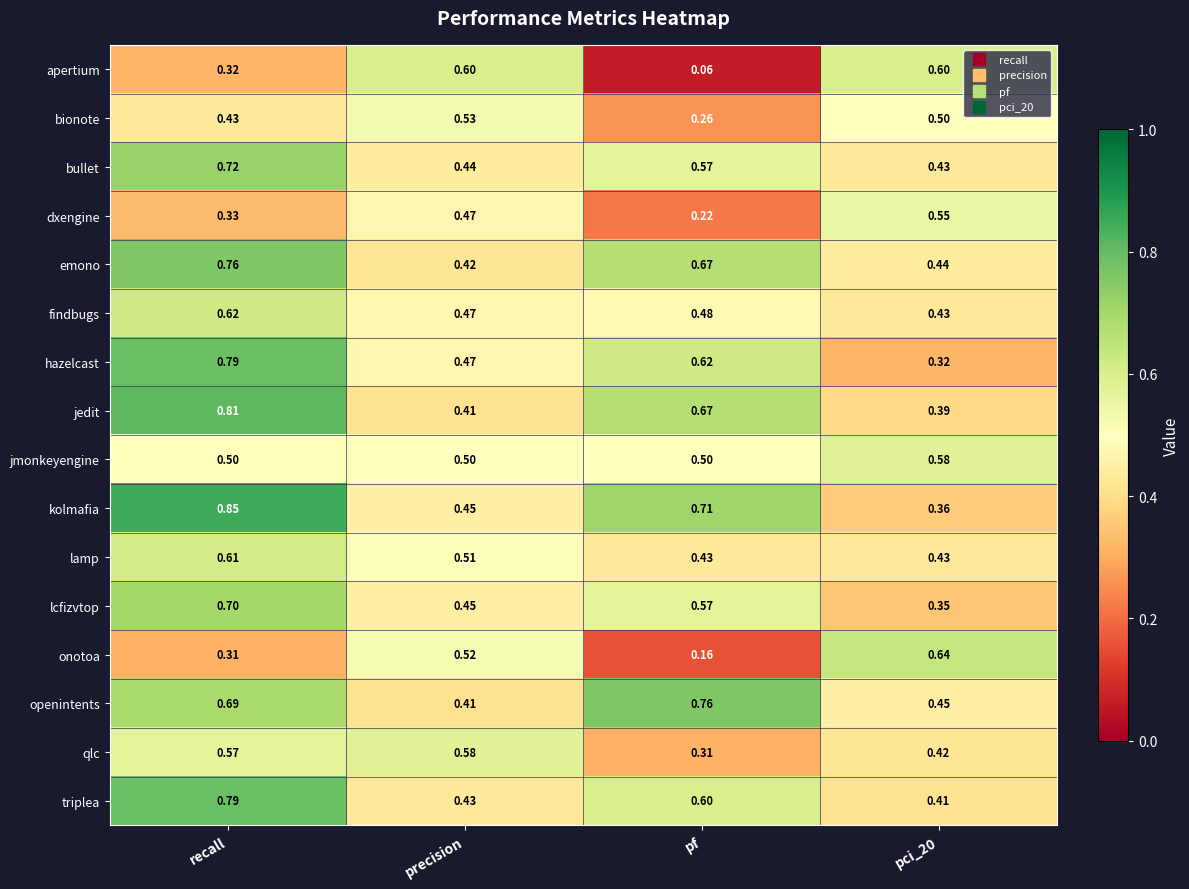

Which series has the widest spread of values?

apertium